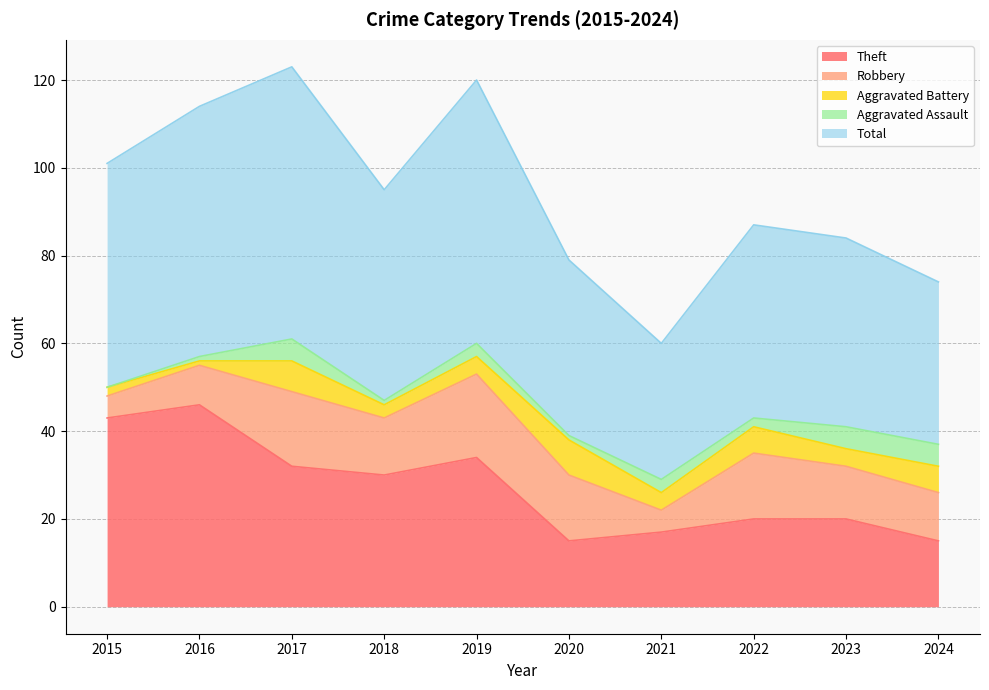

Where is Aggravated Assault nearest to the value 2?

2022